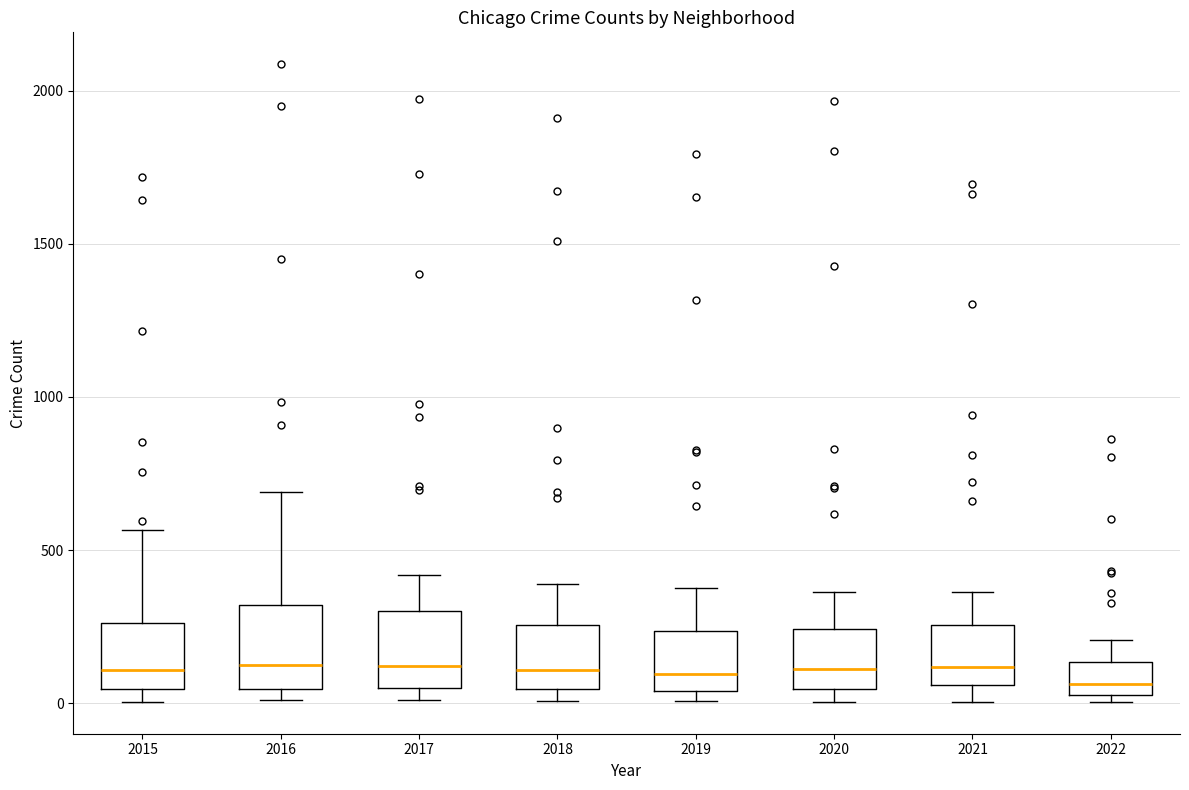

Reading left to right, read every box against the y-axis: the position of its median line, the range the box covers, and the ends of its whiskers. The values are not printed on the chart, so give them approximately, as read against the axis.

2015: median 100, box 50 to 250, whiskers 0 to 550
2016: median 150, box 50 to 300, whiskers 0 to 700
2017: median 100, box 50 to 300, whiskers 0 to 400
2018: median 100, box 50 to 250, whiskers 0 to 400
2019: median 100, box 50 to 250, whiskers 0 to 400
2020: median 100, box 50 to 250, whiskers 0 to 350
2021: median 100, box 50 to 250, whiskers 0 to 350
2022: median 50 (just above the box's lower edge), box 50 to 150, whiskers 0 to 200